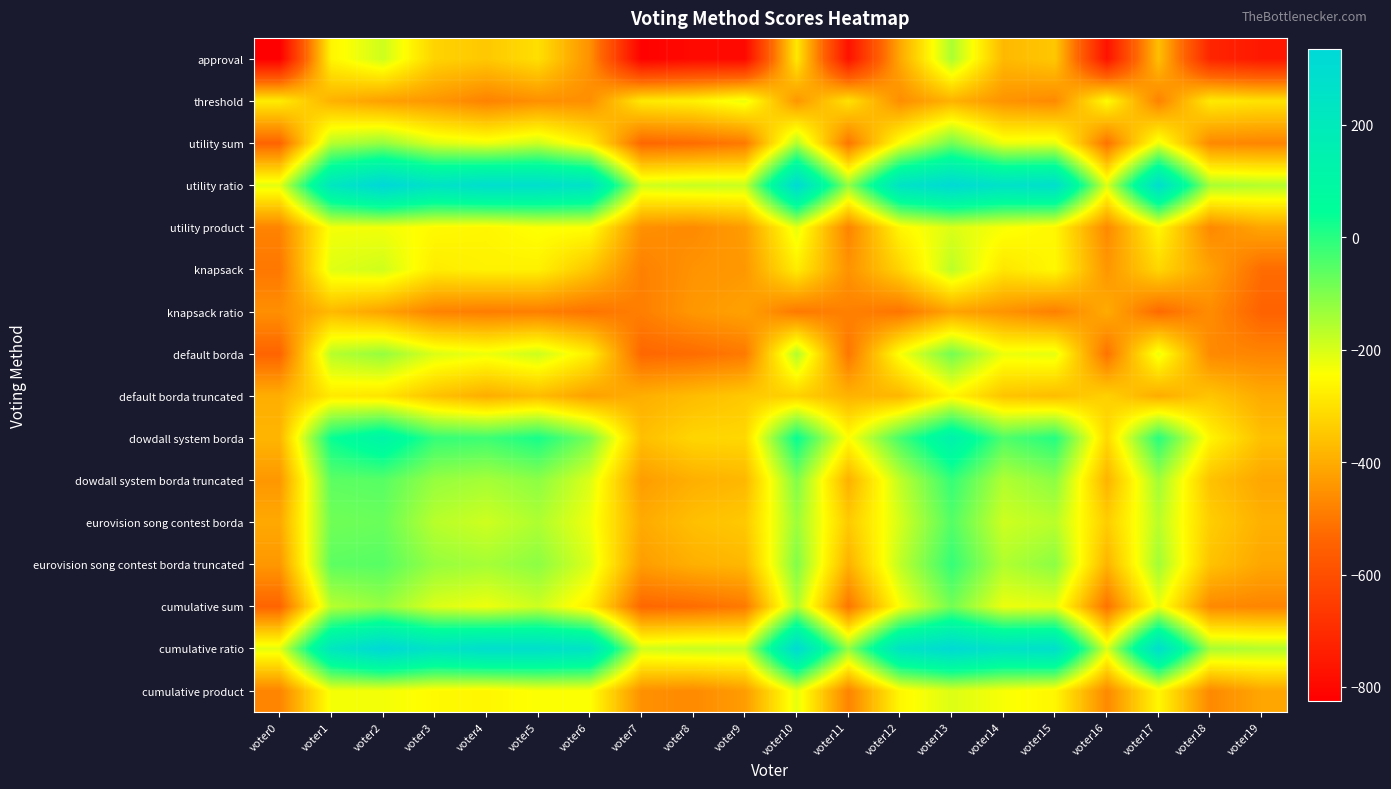

At voter0, list the series in order from largest to smallest.

utility ratio, cumulative ratio, threshold, dowdall system borda, default borda truncated, eurovision song contest borda, dowdall system borda truncated, eurovision song contest borda truncated, knapsack ratio, utility product, cumulative product, knapsack, utility sum, default borda, cumulative sum, approval